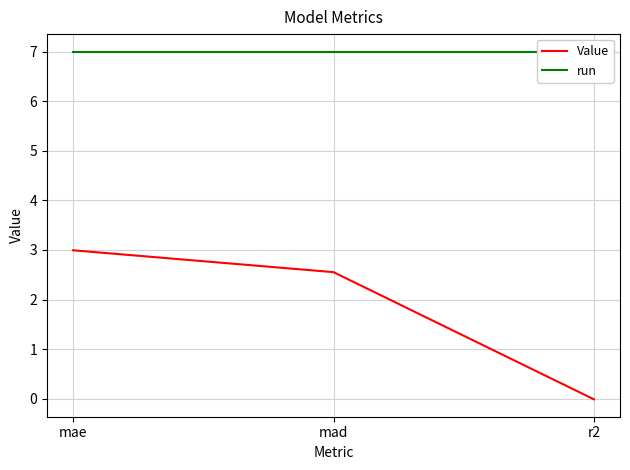

Is this an area chart (filled region under the line)?

No